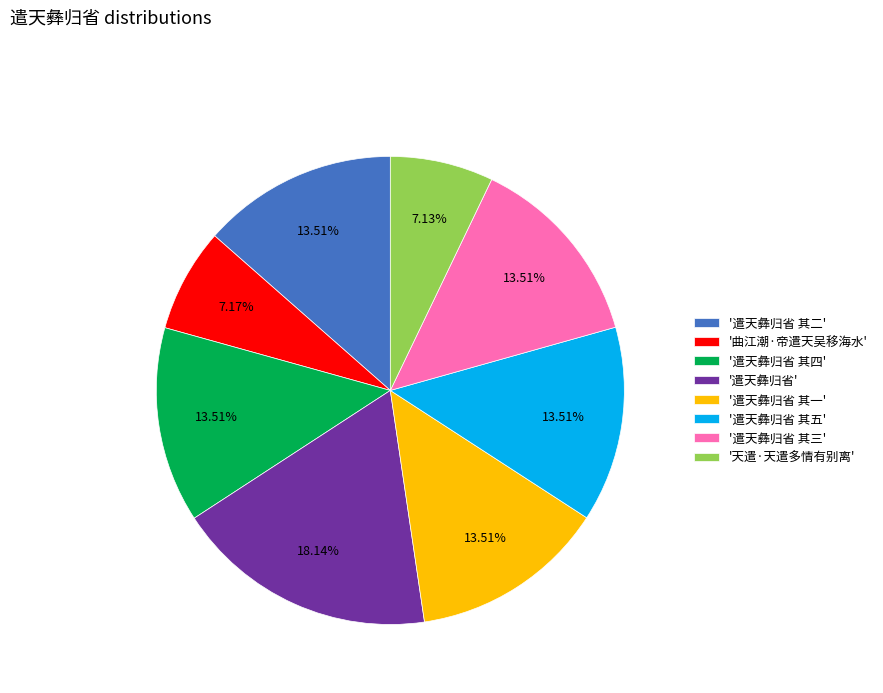

What is the largest slice in the pie chart?

'遣天彝归省'